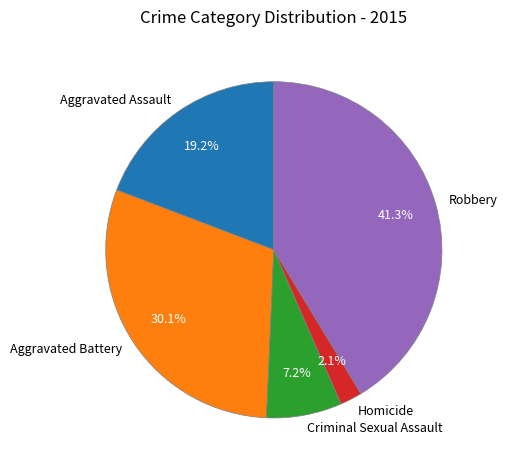

How many segments does this pie chart have?

5